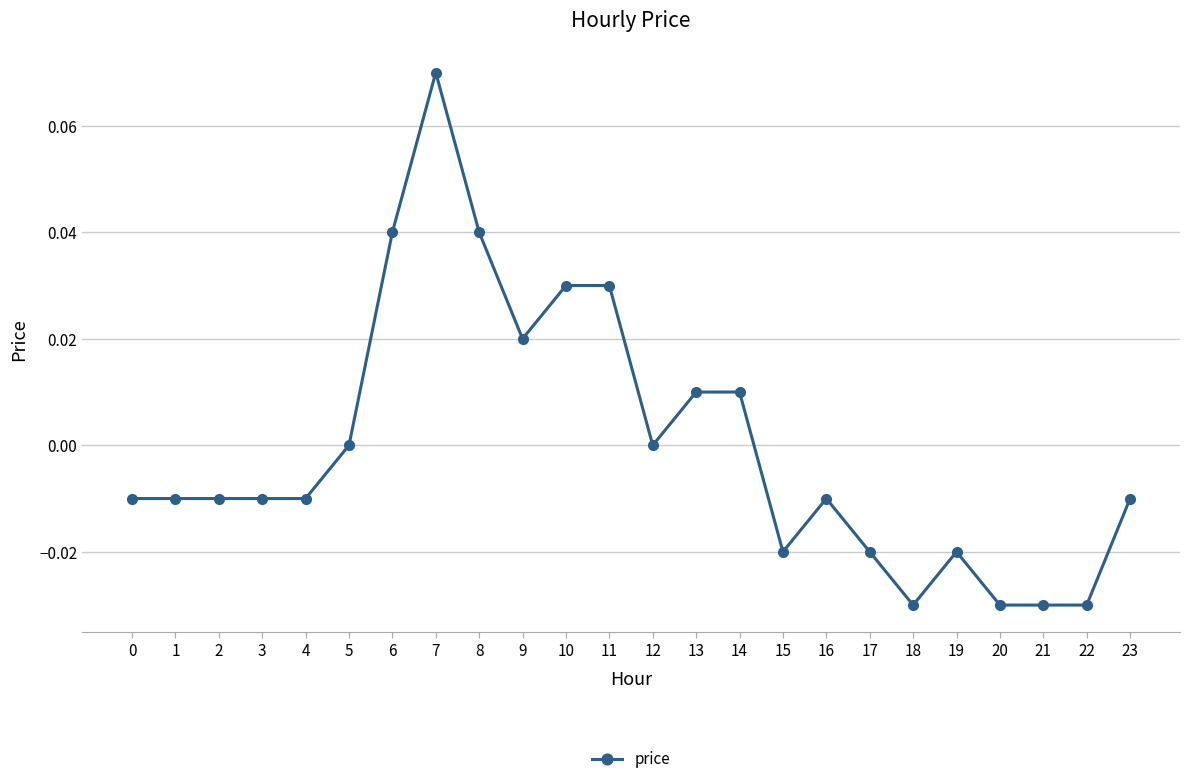

True or false: the data has more than 1 interior local peaks.

True